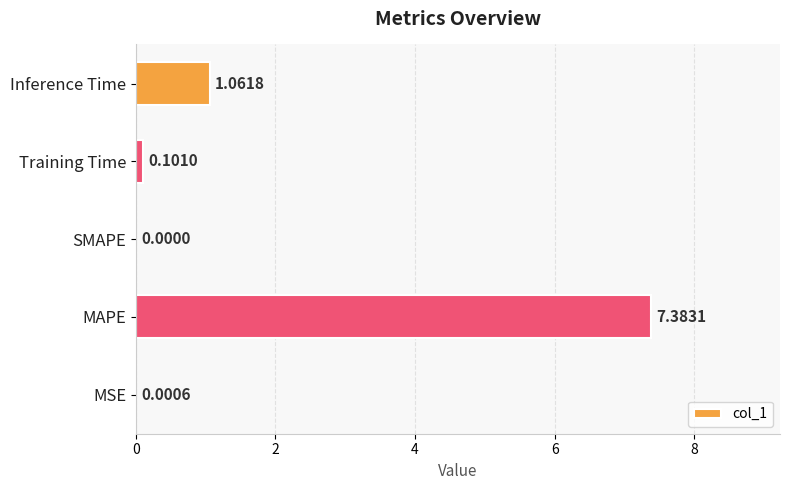

What is the change in value from MSE to Inference Time?

+1.1